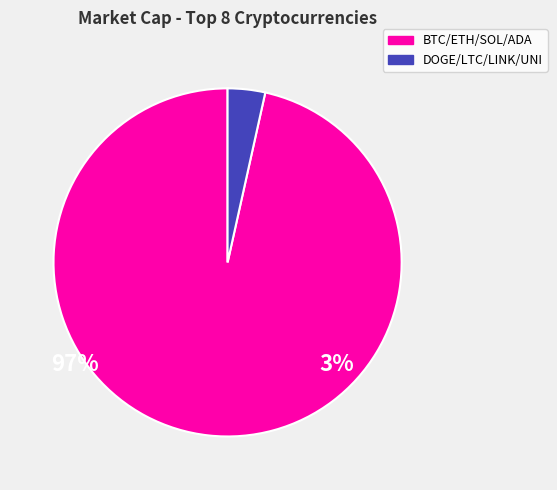

Is there any slice that represents more than half of the pie?

Yes